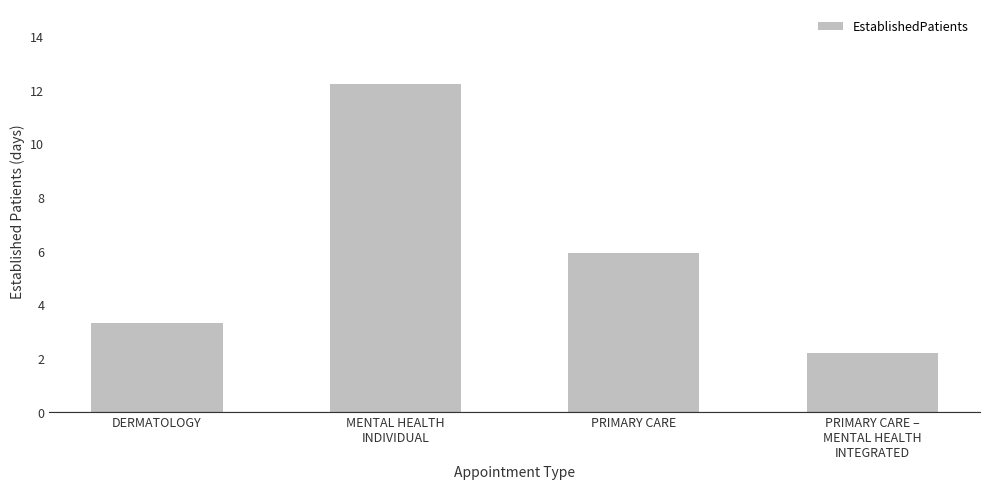

Which category has the lowest value across all series?

PRIMARY CARE –
MENTAL HEALTH
INTEGRATED